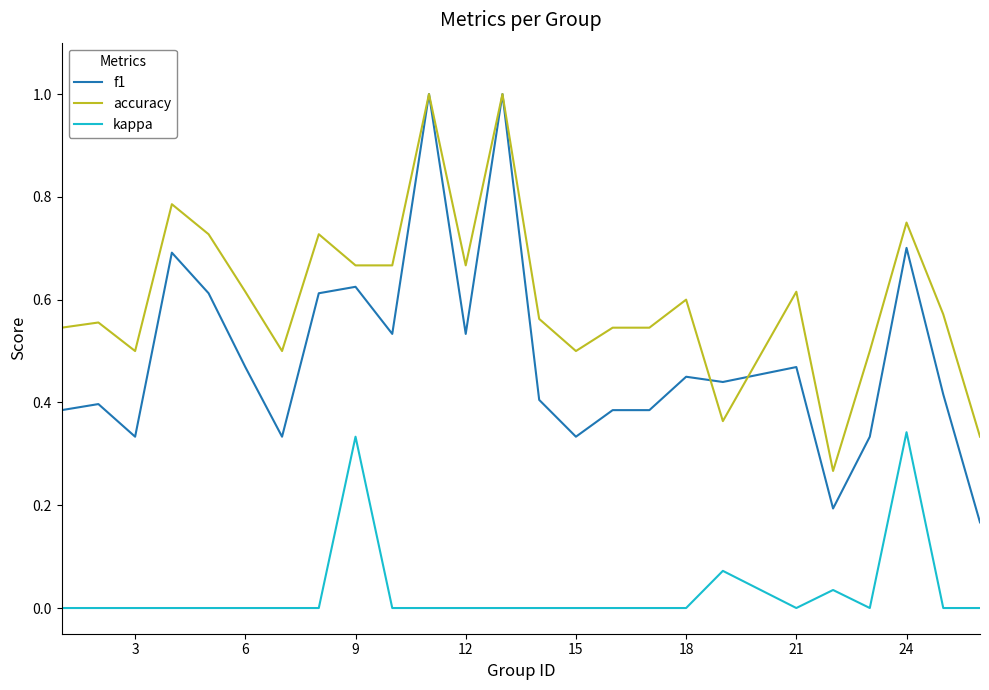

True or false: kappa and accuracy intersect in this chart.

False